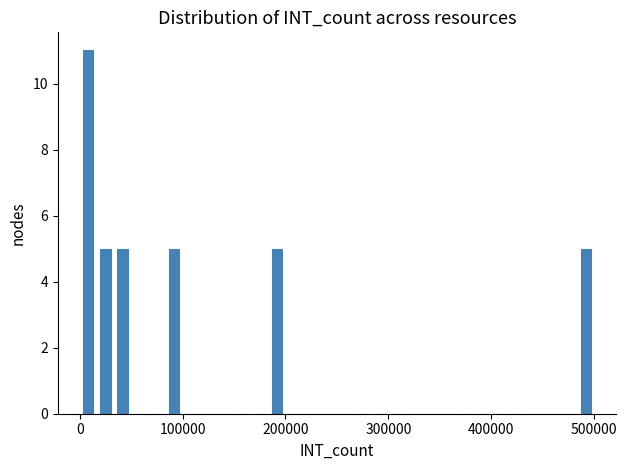

Read against the x-axis, roughly where is the centre of the tallest bar?

10000